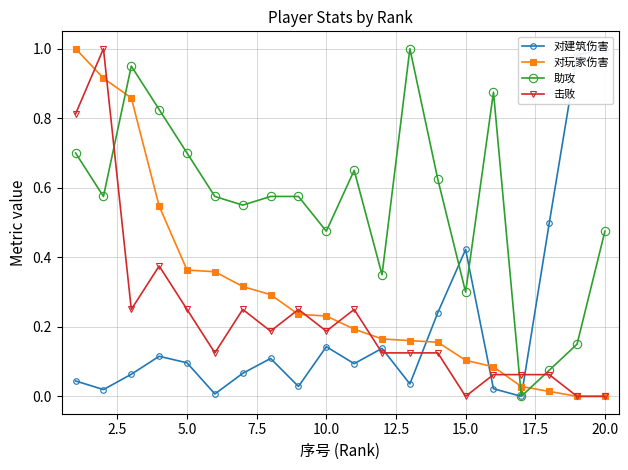

How many times do 击败 and 对玩家伤害 cross each other?

7